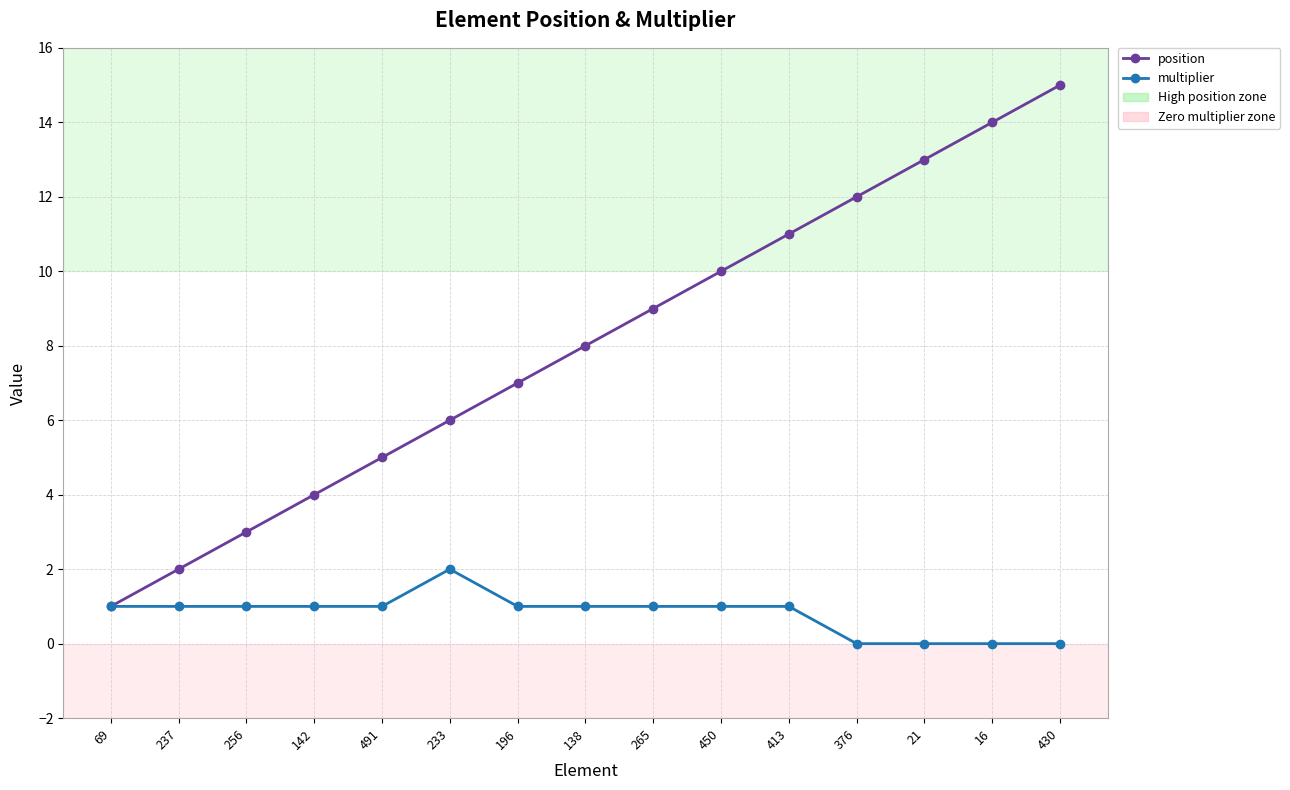

What is the sum of all multiplier values?

12